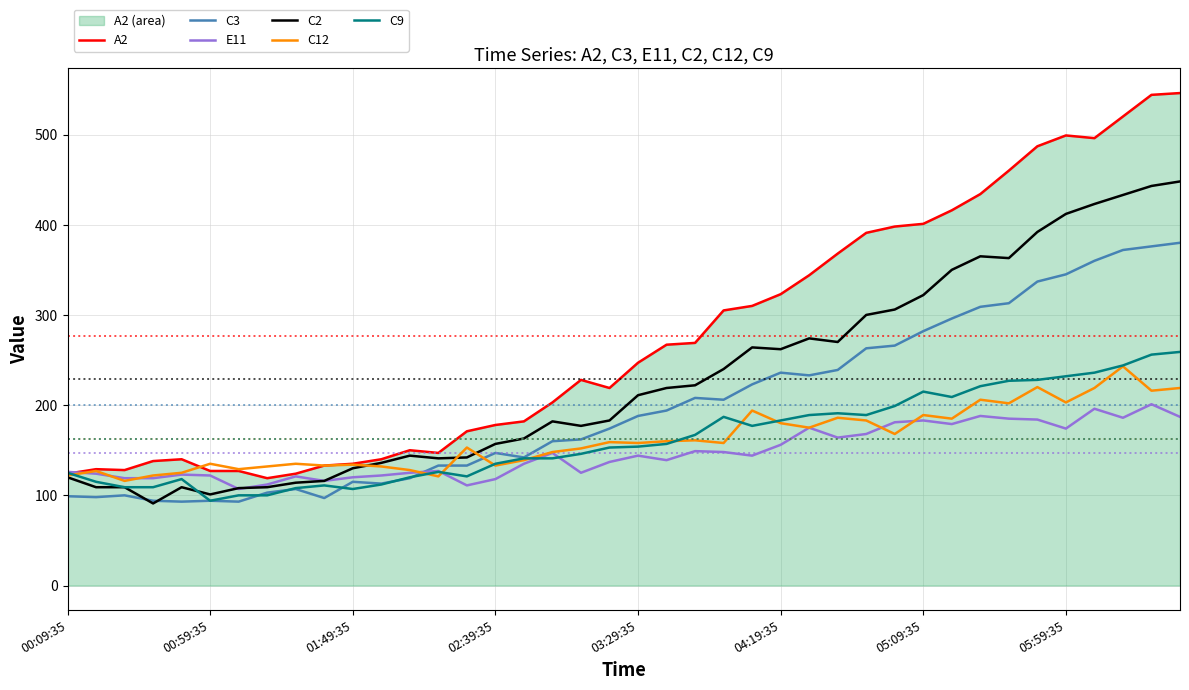

Which category has the lowest value in the C9 series?

00:59:35